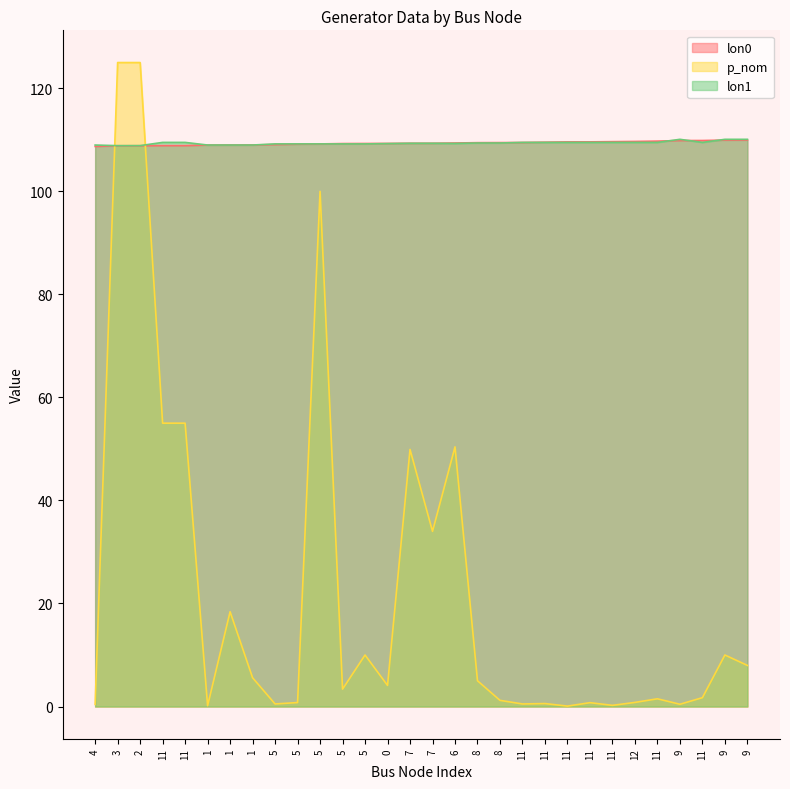

True or false: p_nom and lon0 cross at least once.

True